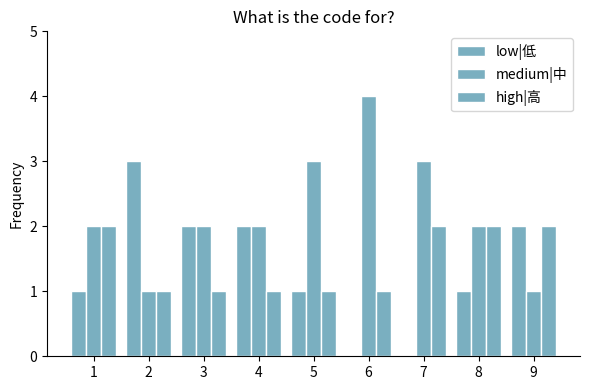

Count the number of data series in this chart.

3